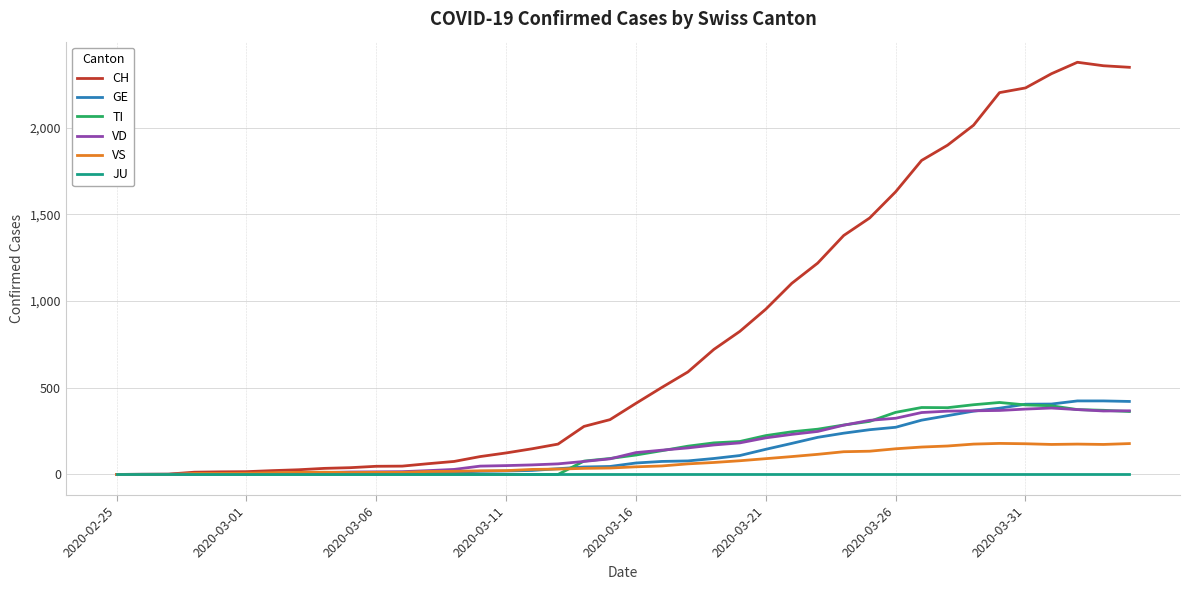

Does the chart have visible grid lines?

Yes